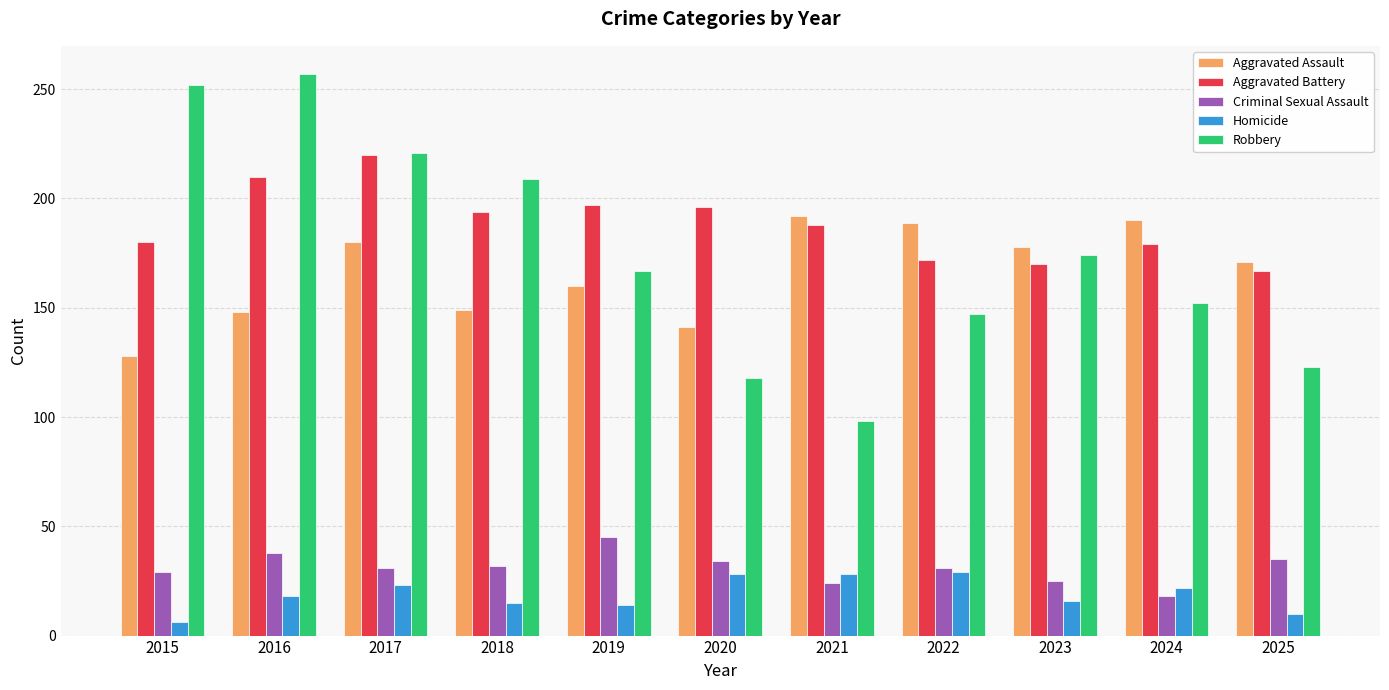

What is the difference between the highest and lowest values at 2022?

160